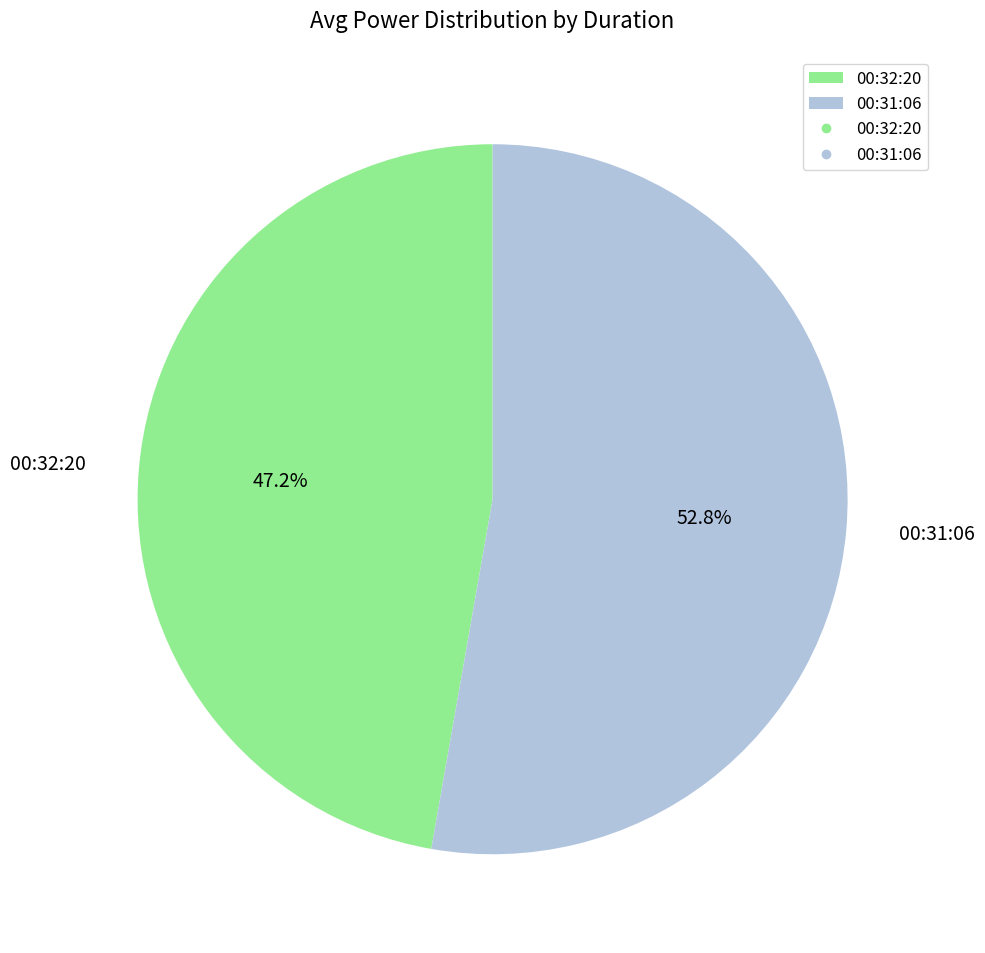

What is the majority slice?

00:31:06